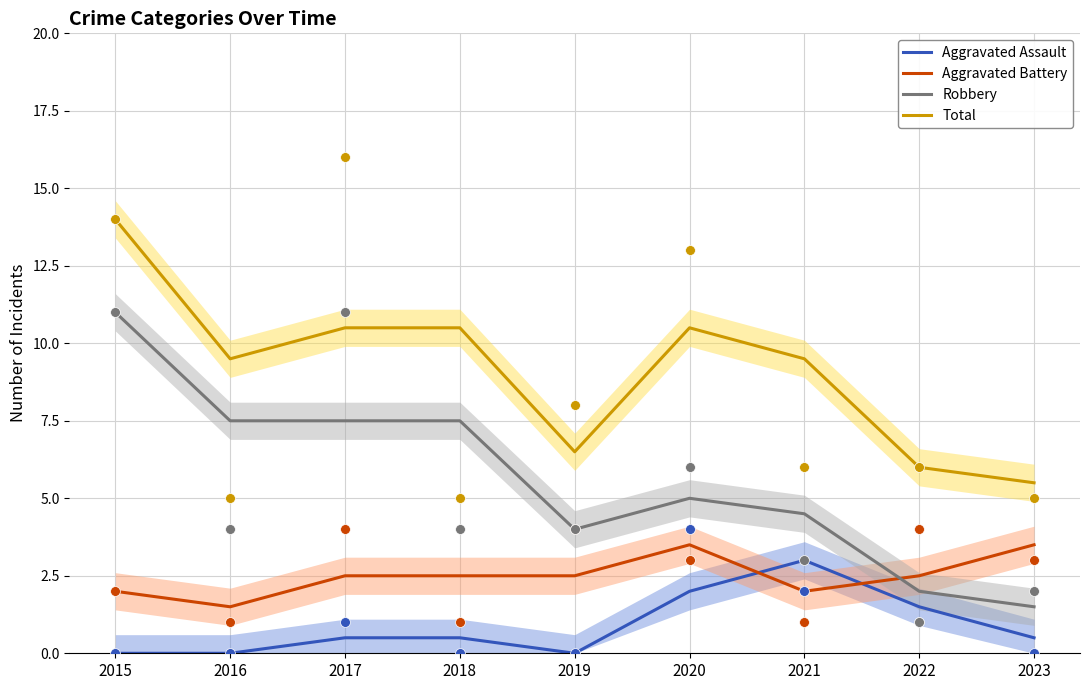

What are all the series names shown in the legend?

Aggravated Assault, Aggravated Battery, Robbery, Total